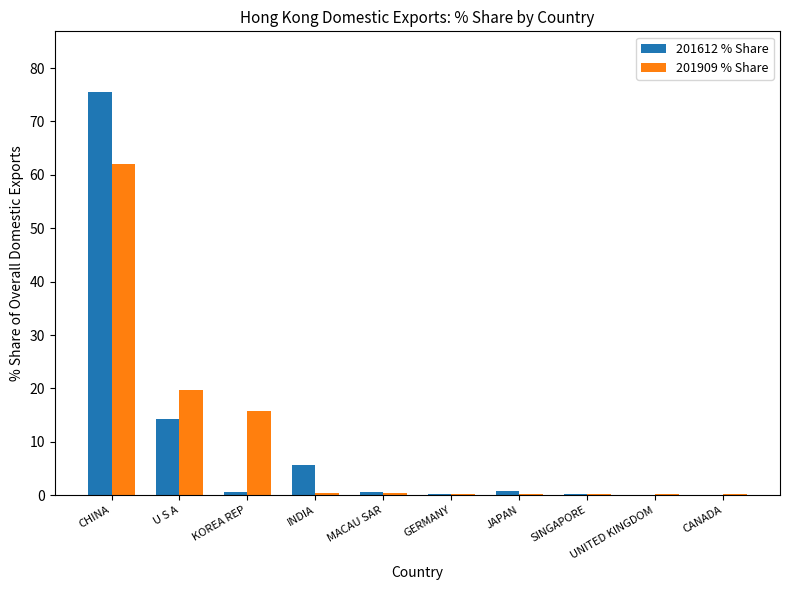

Which category has the highest value in the 201909 % Share series?

CHINA